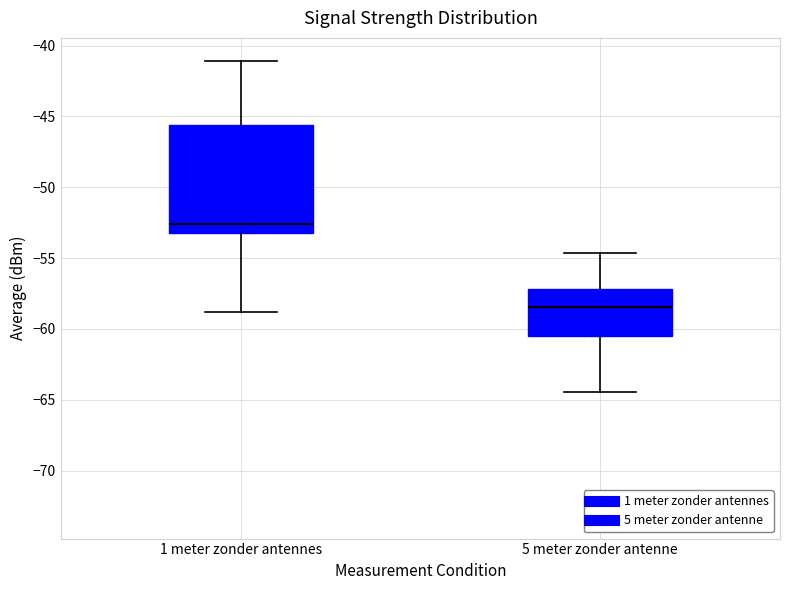

Which box's median line is the lowest?

5 meter zonder antenne